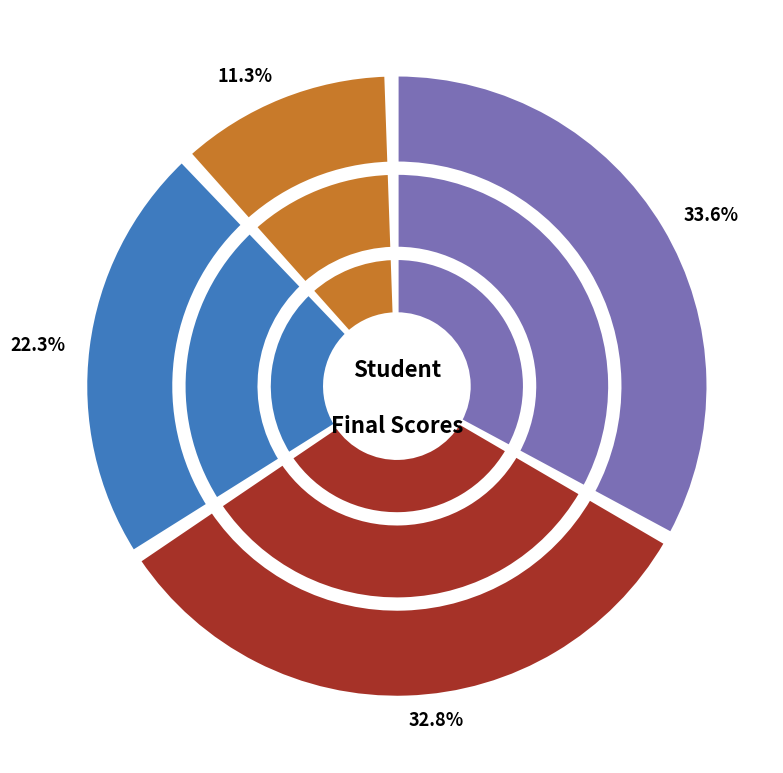

True or false: Kip Zayn accounts for 3% of the total.

False